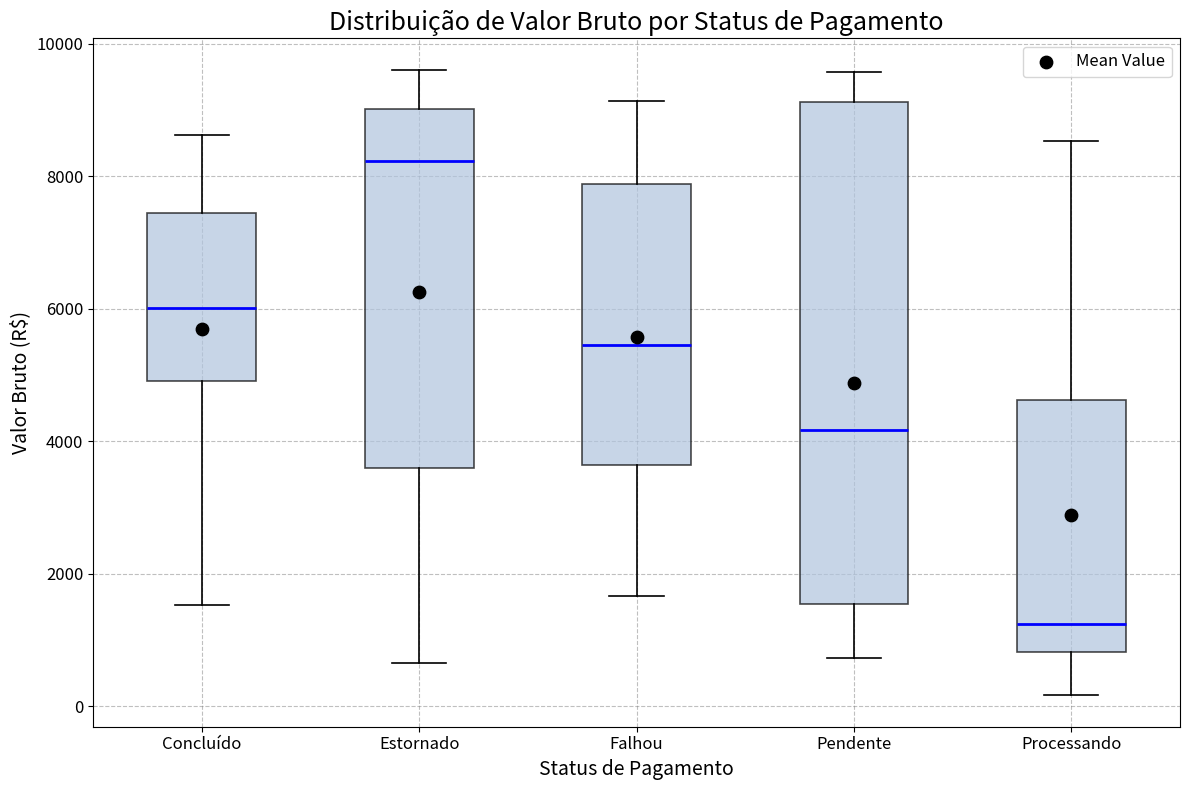

Reading left to right, read every box against the y-axis: the position of its median line, the range the box covers, and the ends of its whiskers. The values are not printed on the chart, so give them approximately, as read against the axis.

Concluído: median 6000, box 5000 to 7400, whiskers 1600 to 8600
Estornado: median 8200, box 3600 to 9000, whiskers 600 to 9600
Falhou: median 5400, box 3600 to 7800, whiskers 1600 to 9200
Pendente: median 4200, box 1600 to 9200, whiskers 800 to 9600
Processando: median 1200, box 800 to 4600, whiskers 200 to 8600